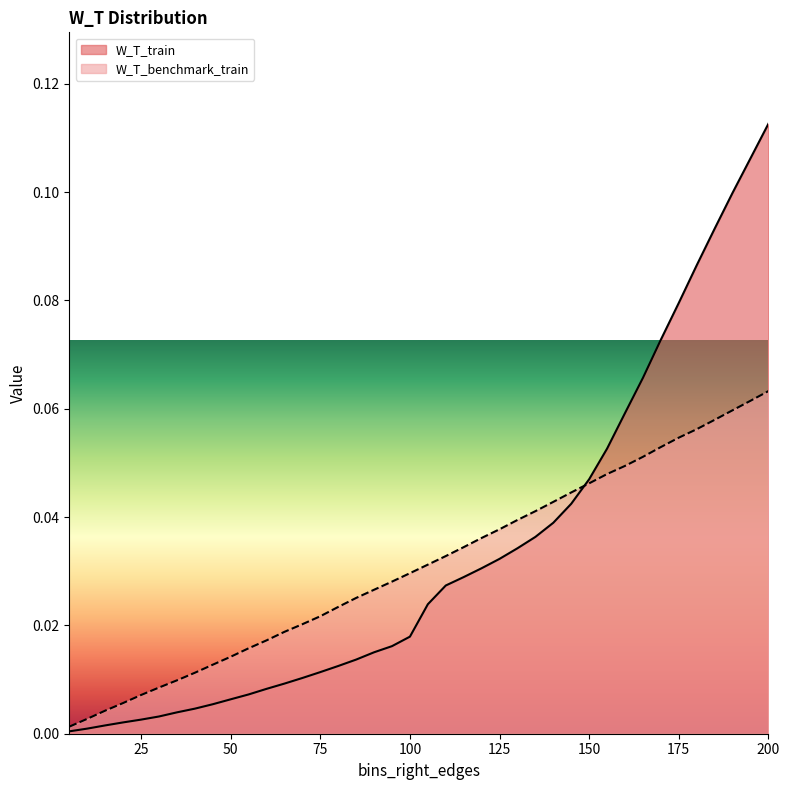

Rank the categories by W_T_benchmark_train value from lowest to highest.

5, 10, 15, 20, 25, 30, 35, 40, 45, 50, 55, 60, 65, 70, 75, 80, 85, 90, 95, 100, 105, 110, 115, 120, 125, 130, 135, 140, 145, 150, 155, 160, 165, 170, 175, 180, 185, 190, 195, 200